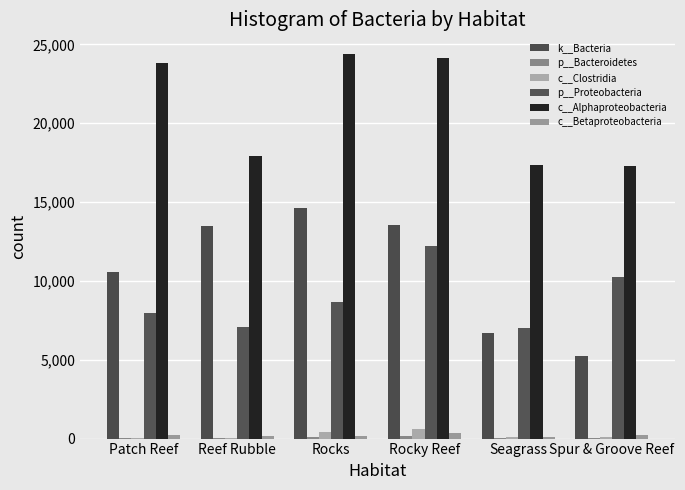

At which label is p__Bacteroidetes closest to 81?

Rocks